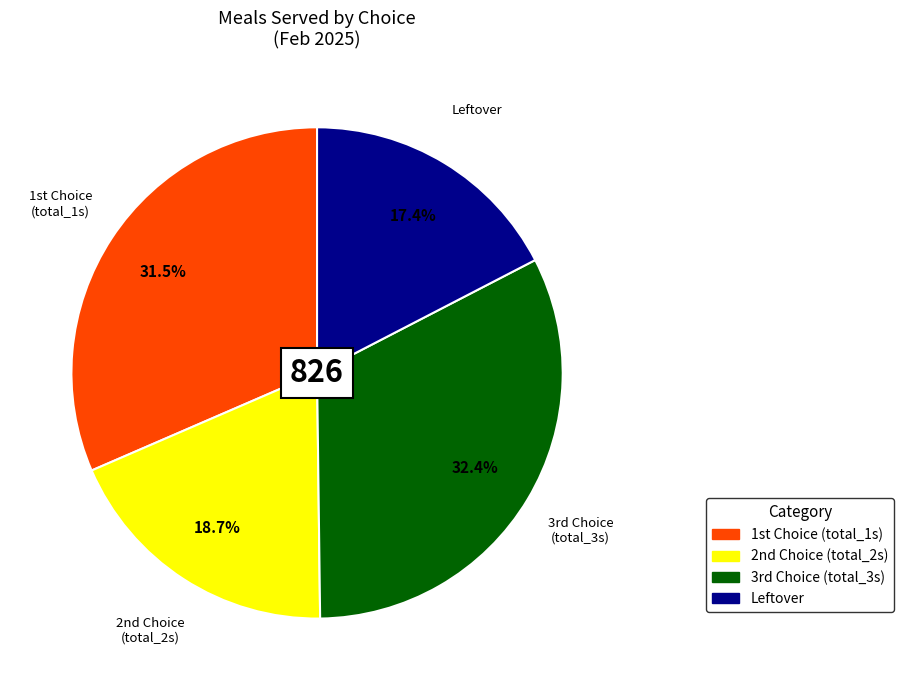

Count the number of slices in the pie.

4